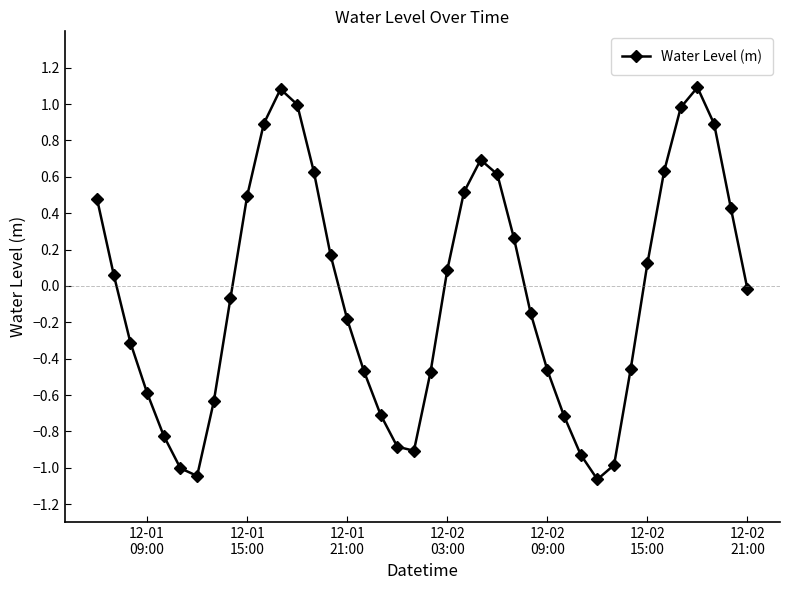

How many categories are shown in the chart?

40